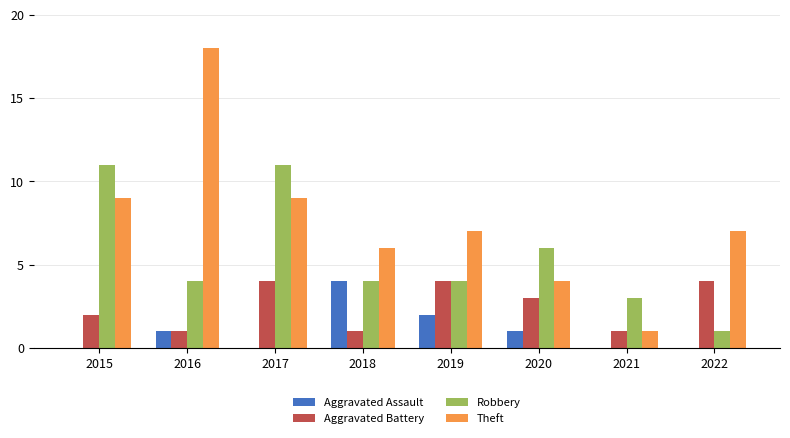

Read the Robbery value at 2018.

4